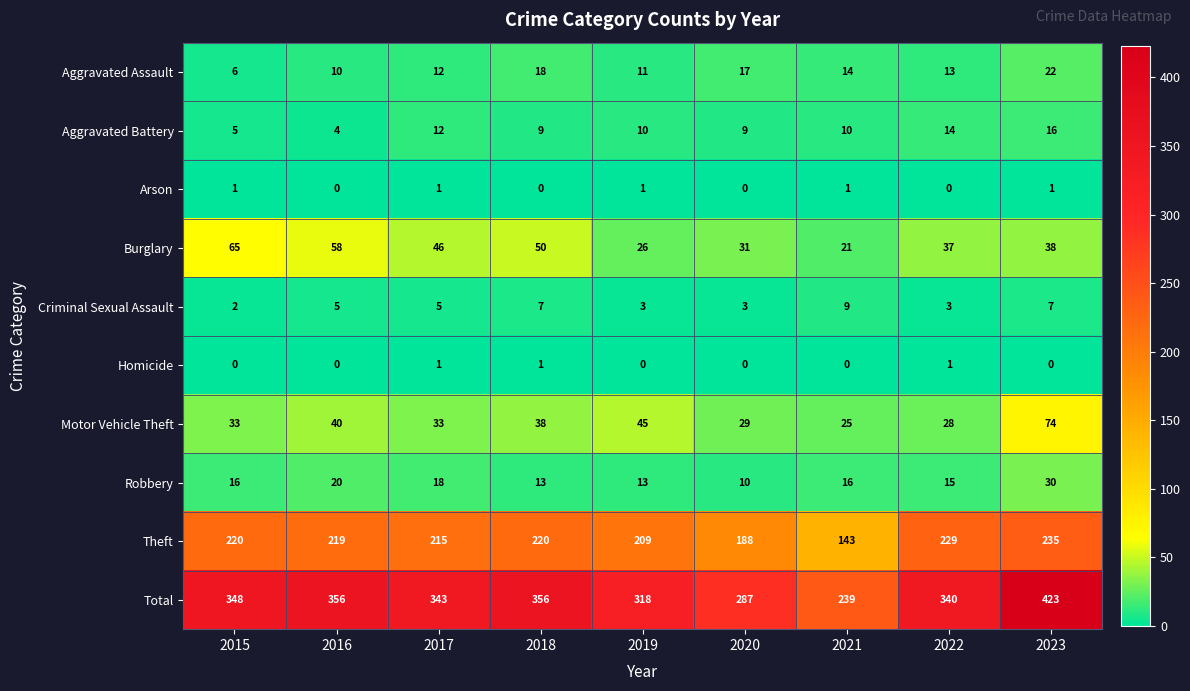

What is the greatest value displayed?

423